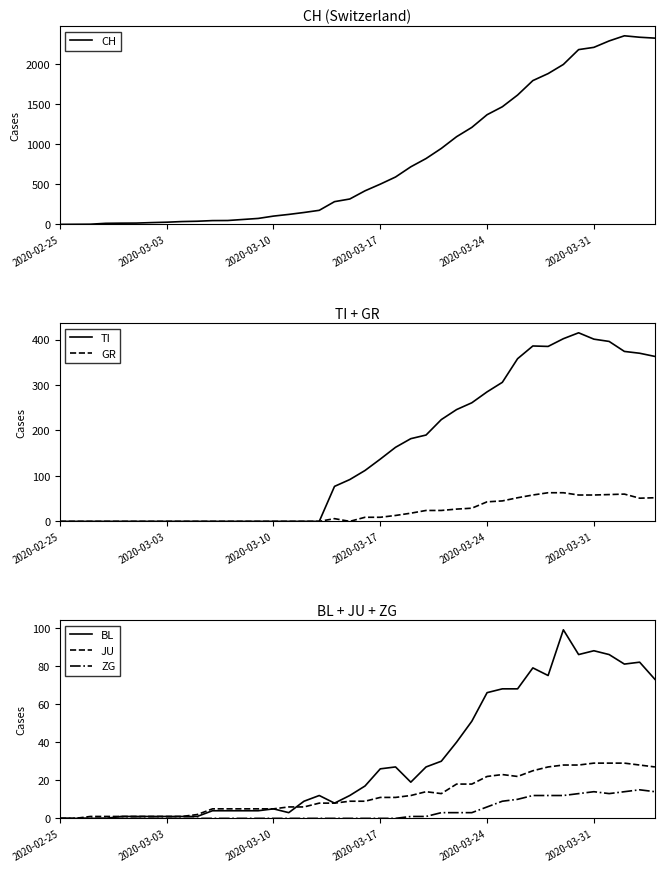

Count the number of categories in the chart.

40